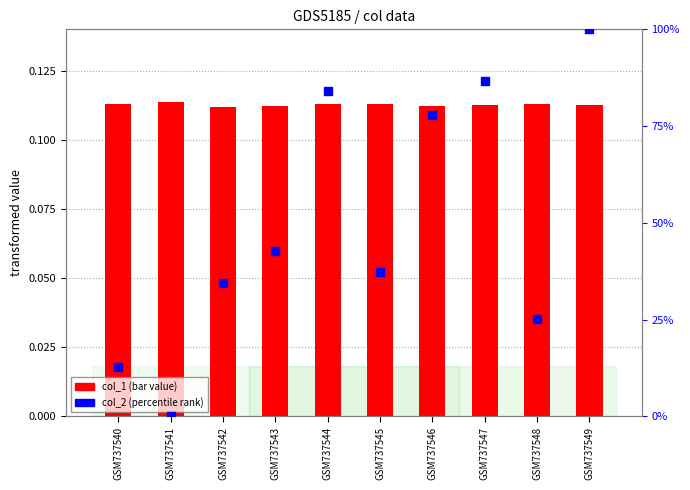

Which series has the largest total across all categories?

col_2 (percentile)